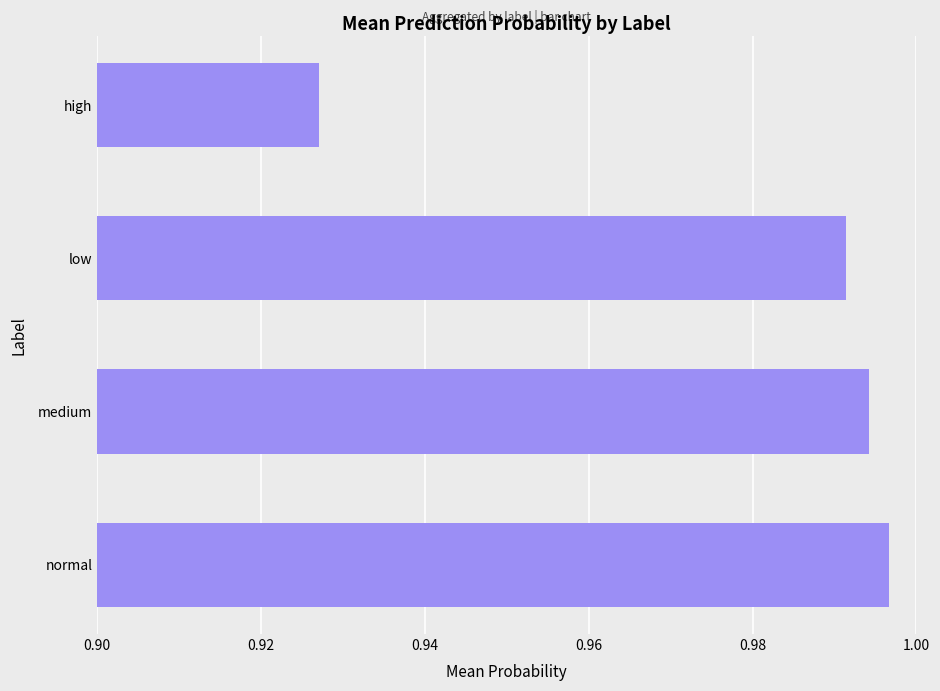

What is the sum of all values?

3.9